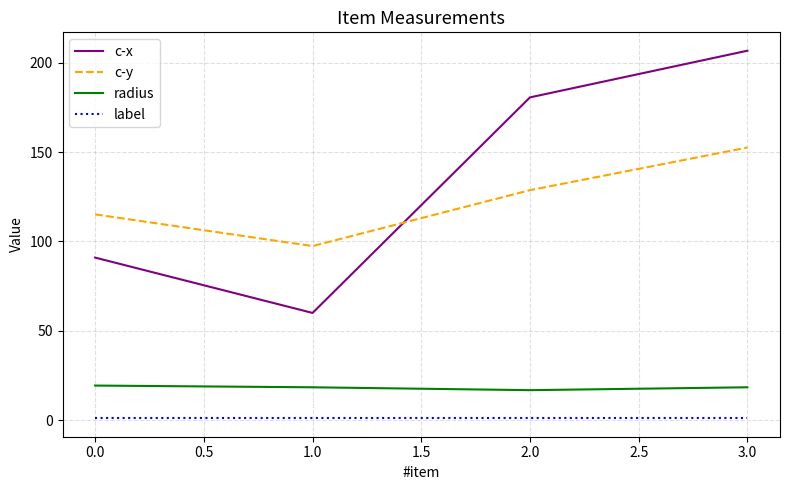

The c-y series shows 115.2 at 0.0. True or false?

True